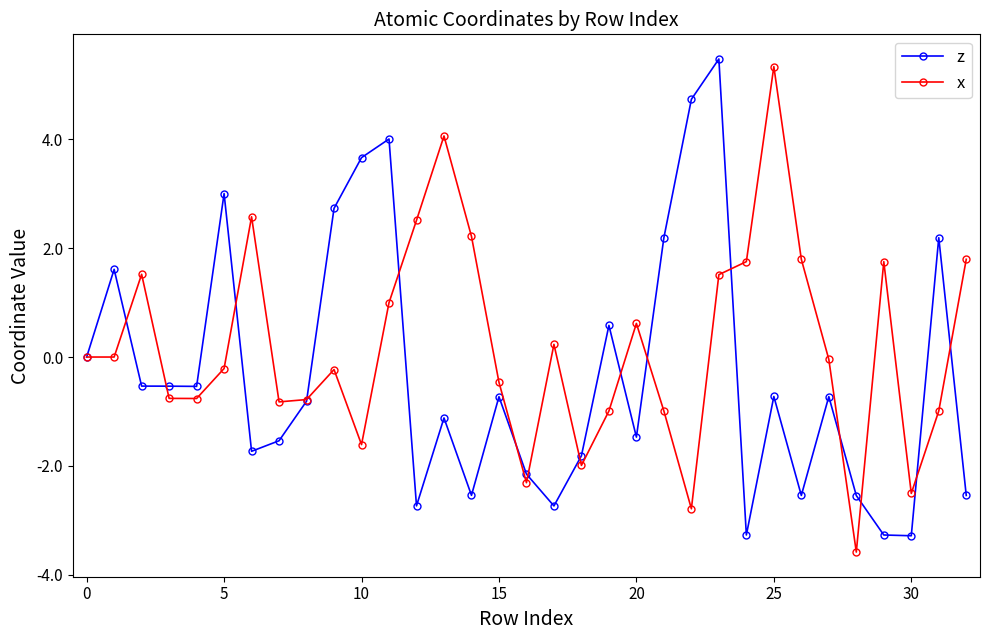

What is the minimum value for z?

-3.3